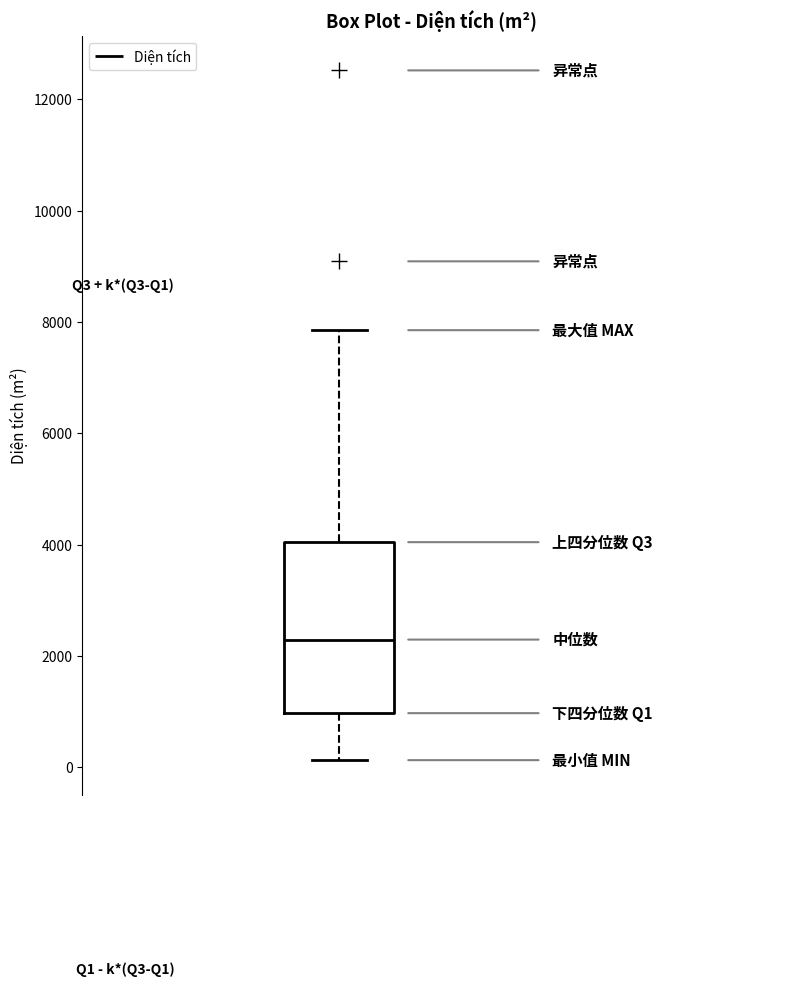

Where does the median line of the box sit on the y-axis? The values are not printed on the chart, so give them approximately, as read against the axis.

2200